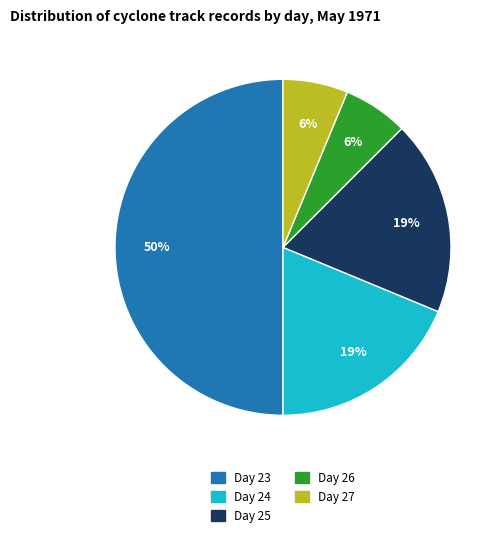

To the nearest percent, what is the difference between the largest and smallest slice percentages?

44%